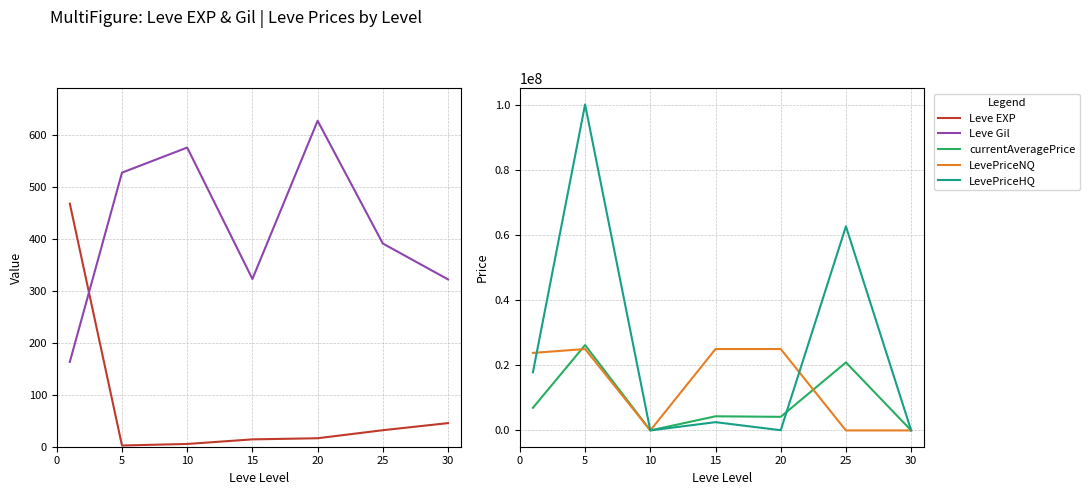

Between 30 and 20, which is larger?

30